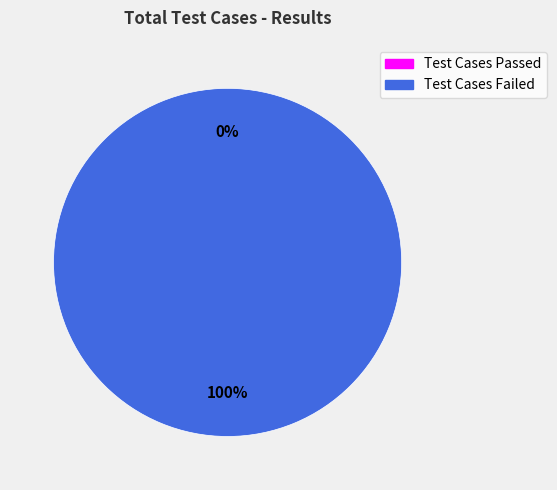

How many slices are in this pie chart?

2